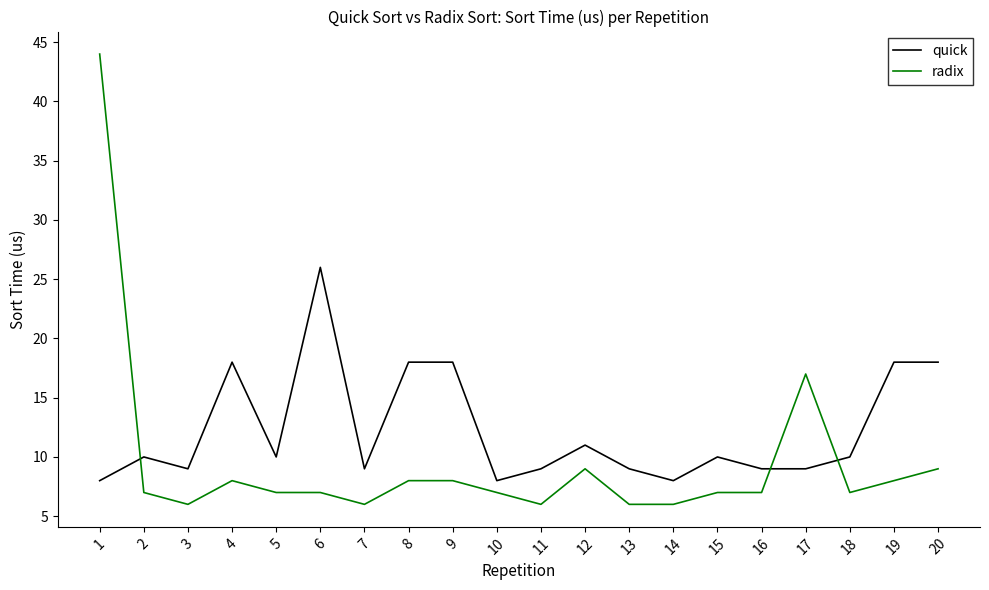

Is this an area chart (filled region under the line)?

No